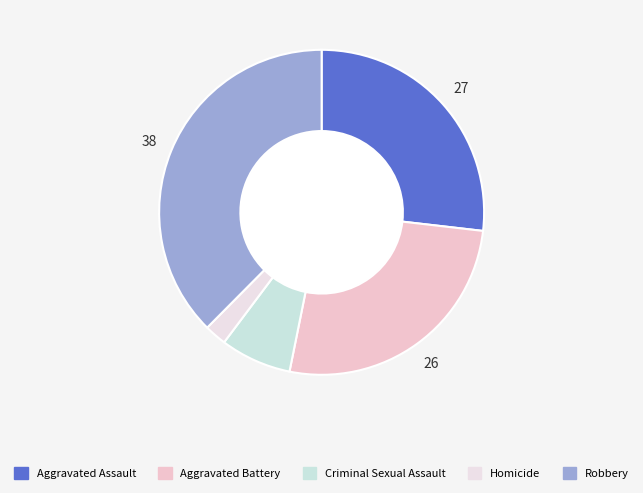

Is there any slice that represents more than half of the pie?

No